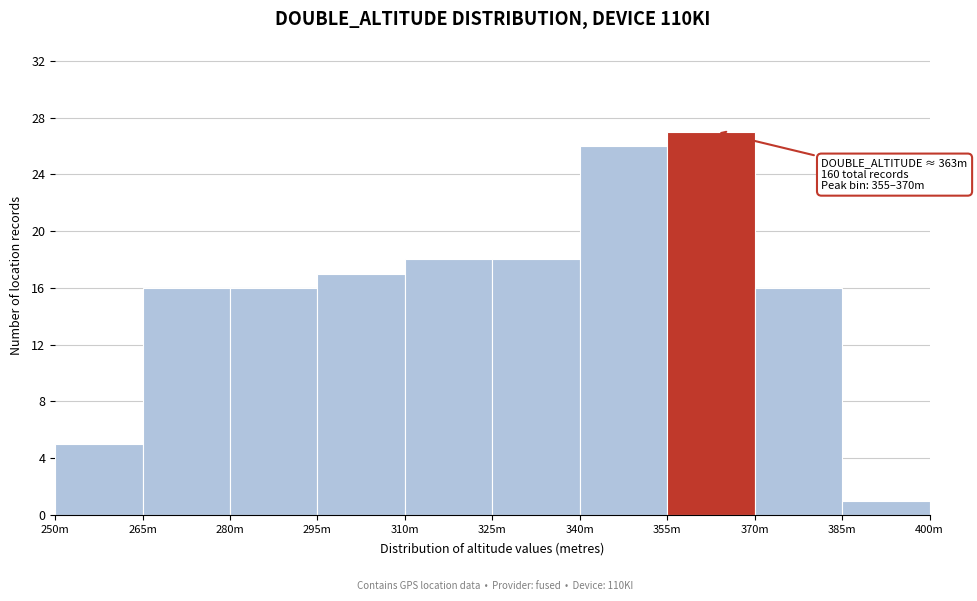

Reading right to left, what are all the values shown in this chart?

1	16	27	26	18	18	17	16	16	5